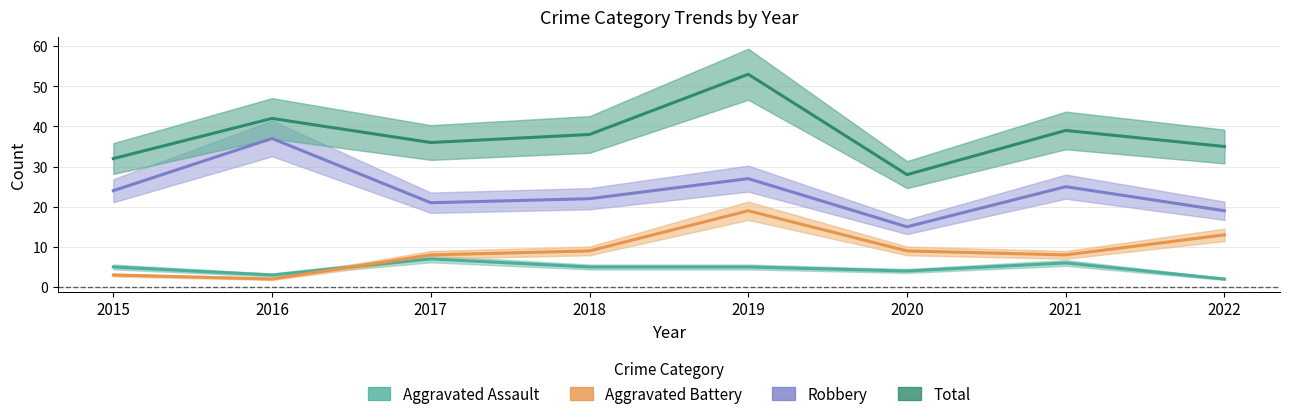

The value of Total at 2015 is 57. True or false?

False